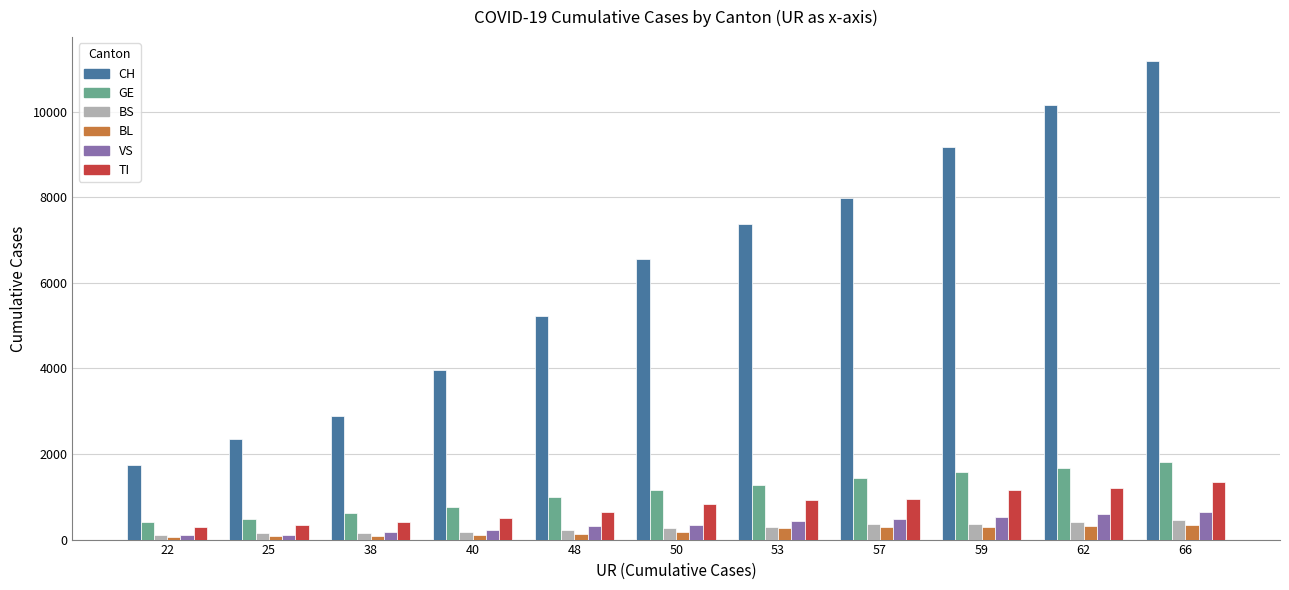

How many categories are shown in the chart?

11